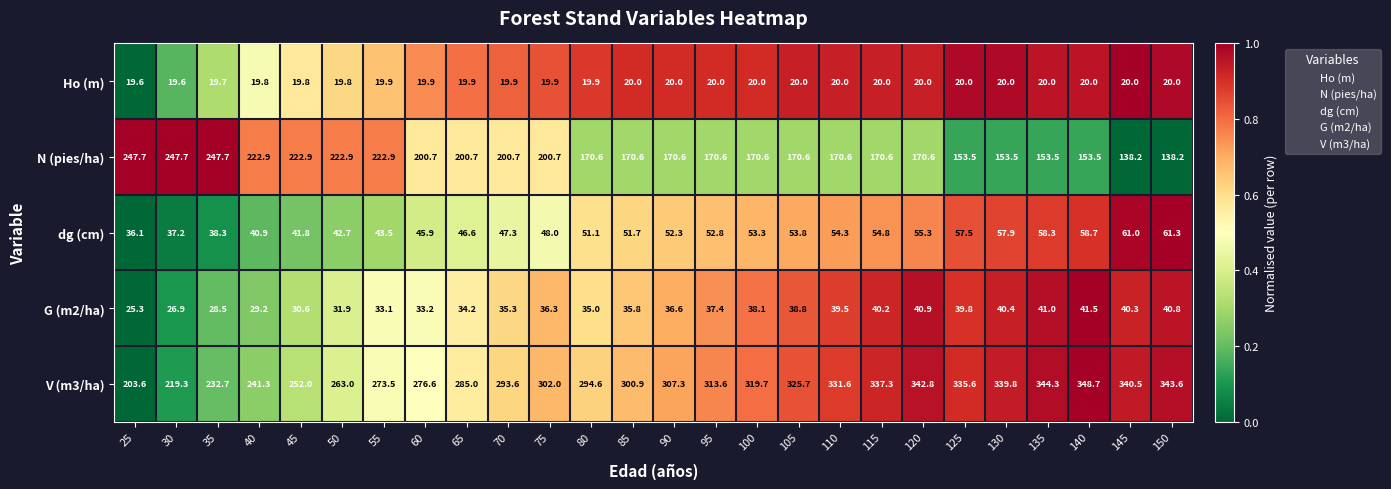

List the series in order of their peak value, highest first.

V (m3/ha), N (pies/ha), dg (cm), G (m2/ha), Ho (m)